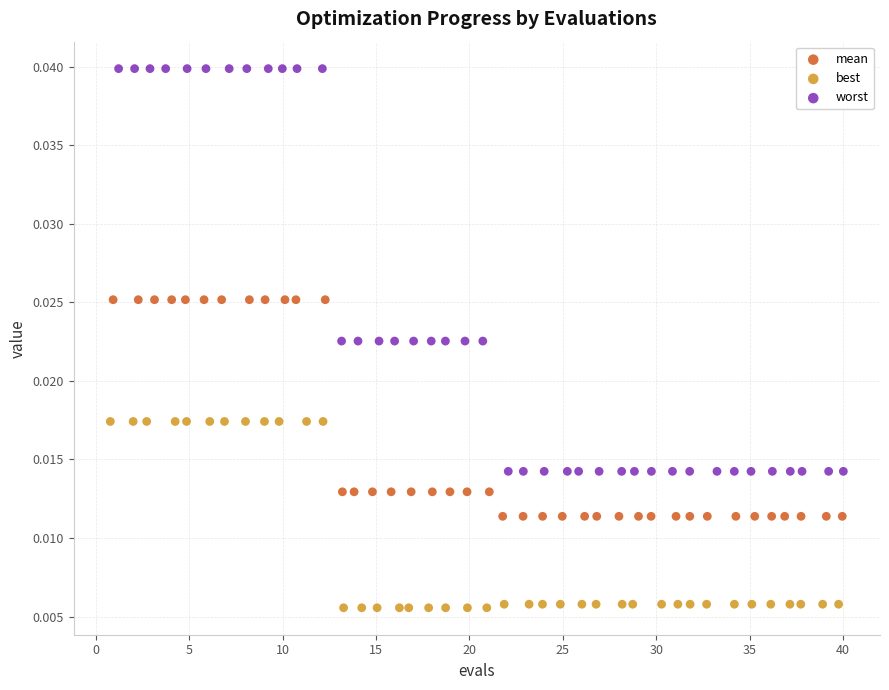

Which series has the widest spread of Y values?

worst